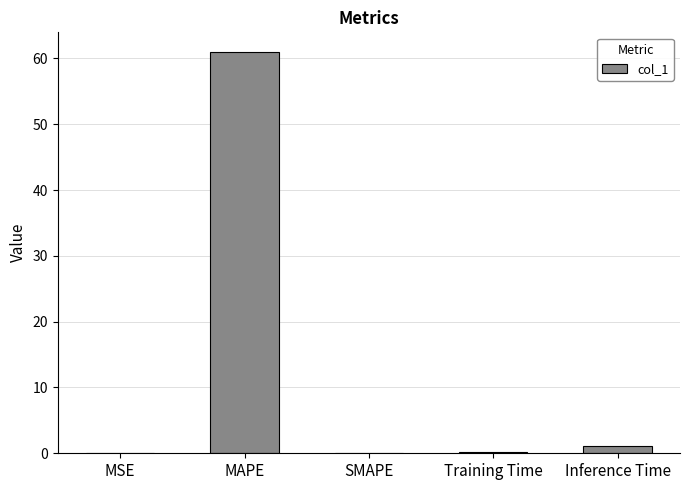

What is the average value?

12.4